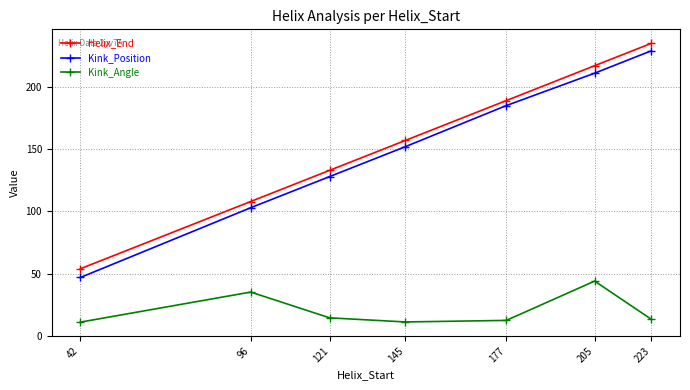

Which series changed the most between 42 and 205?

Kink_Position